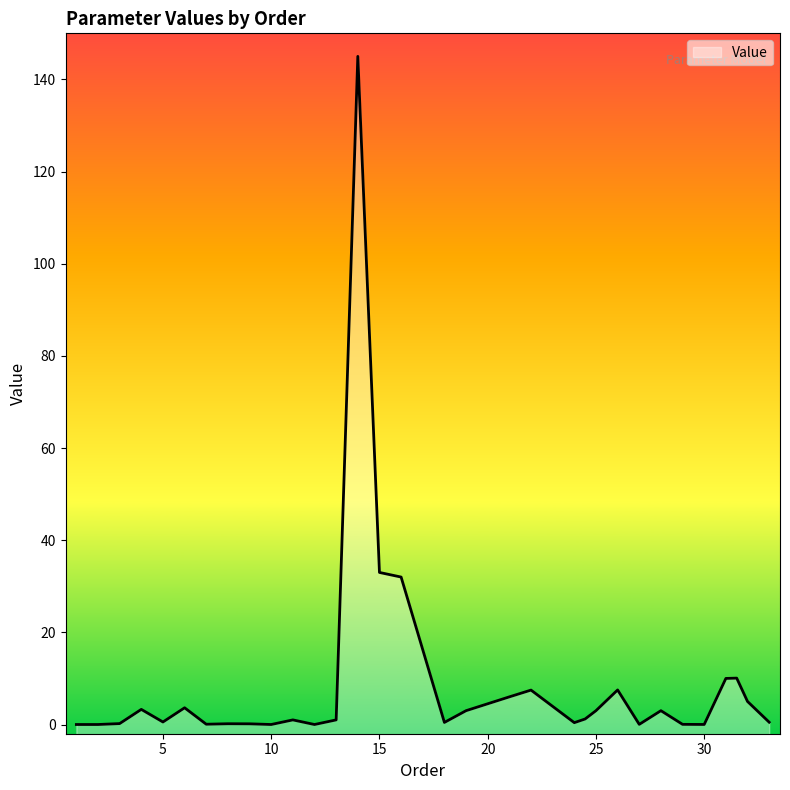

How many data points are less than 1?

15